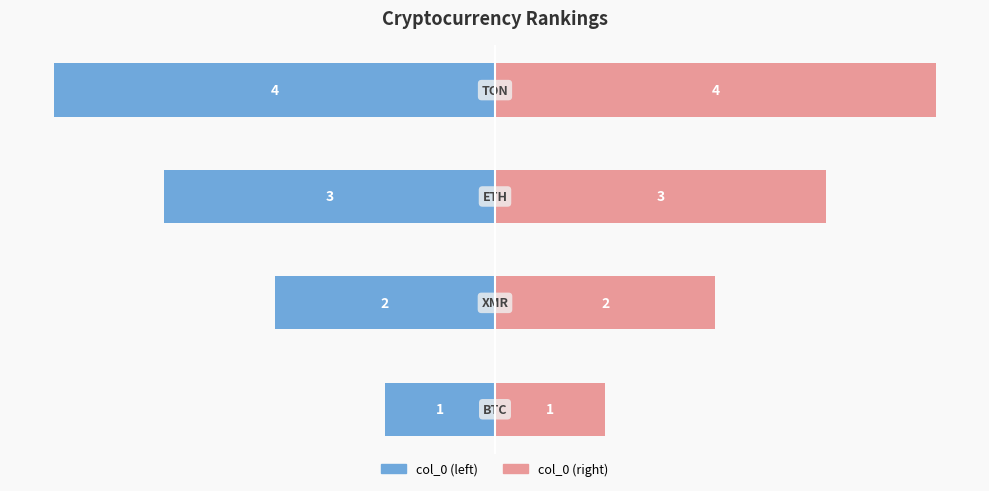

List the series in order of their peak value, lowest first.

col_0 (left), col_0 (right)